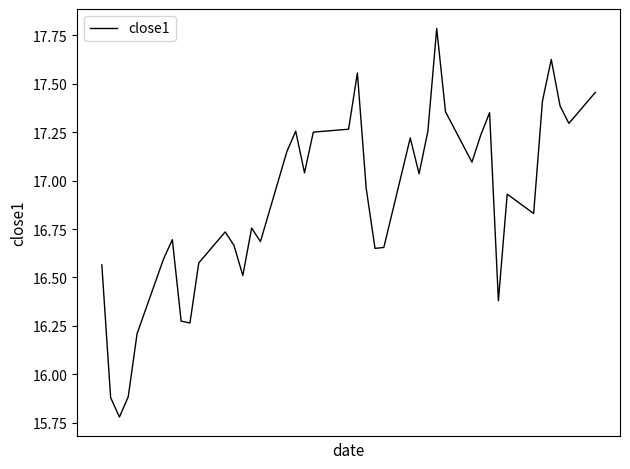

What is the smallest value displayed?

15.8